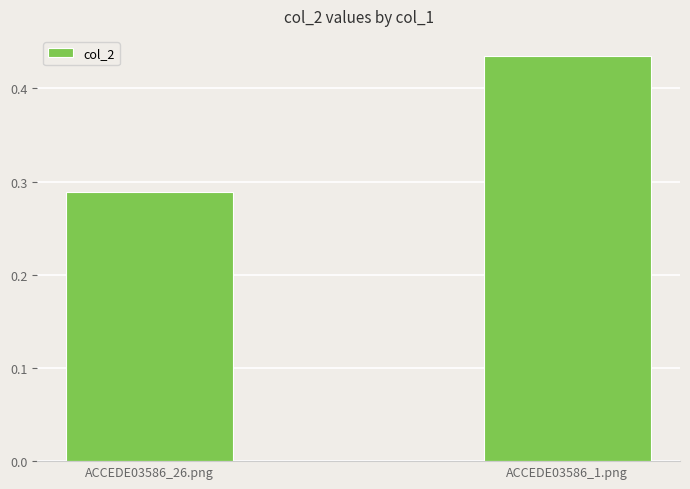

The chart shows a value of 0.3 at ACCEDE03586_1.png. True or false?

False